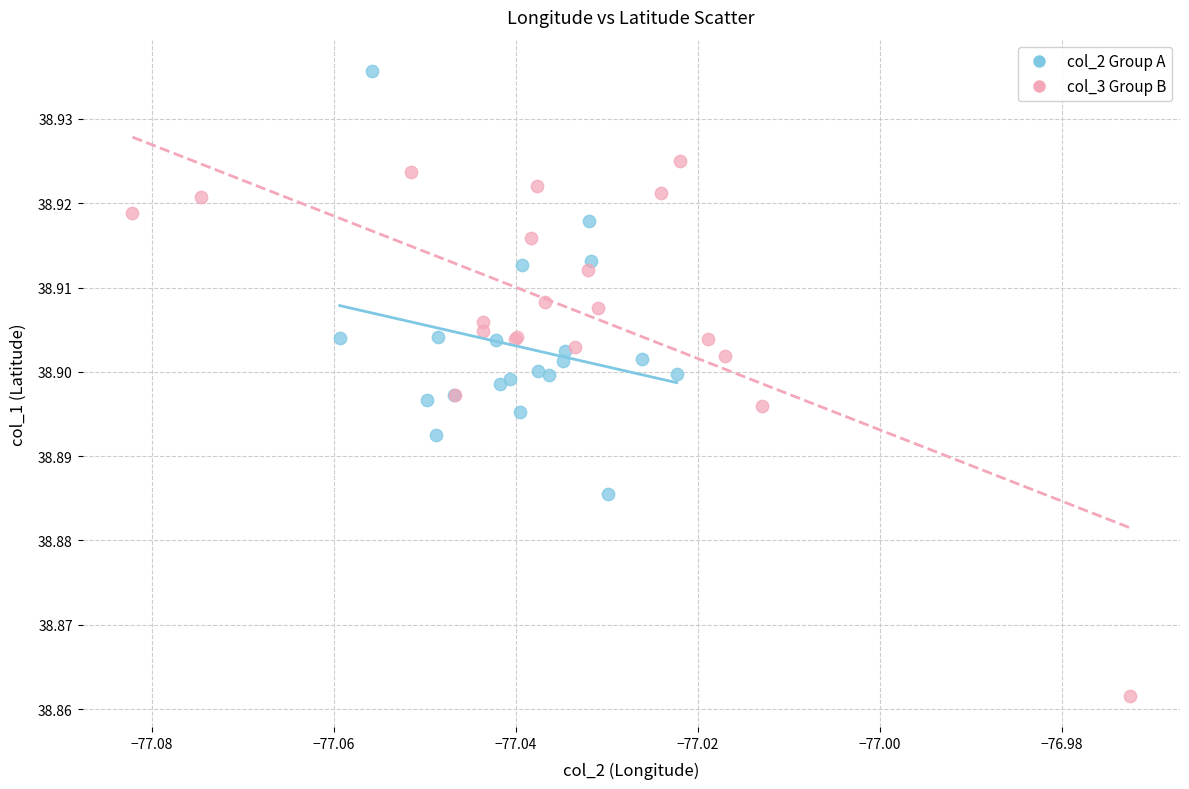

Which series has the largest Y range (max minus min)?

col_3 Group B